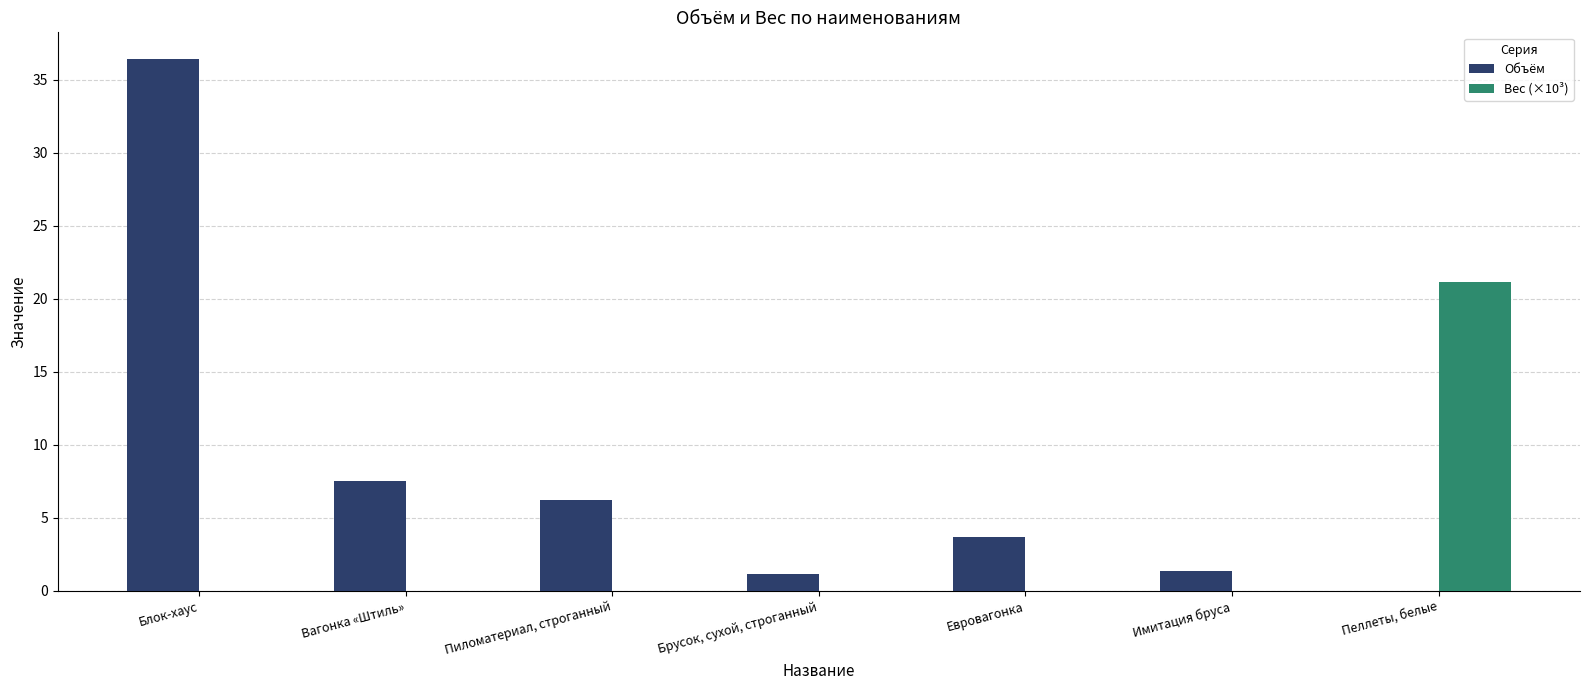

What is the maximum value shown in the chart?

36.4